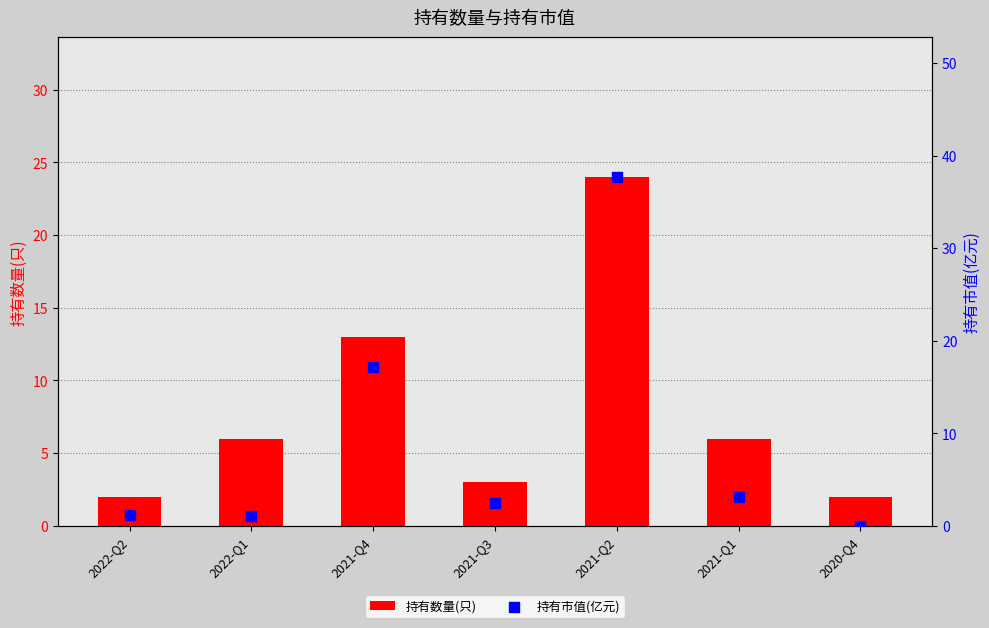

What is the total value across all series at 2021-Q4?

30.2